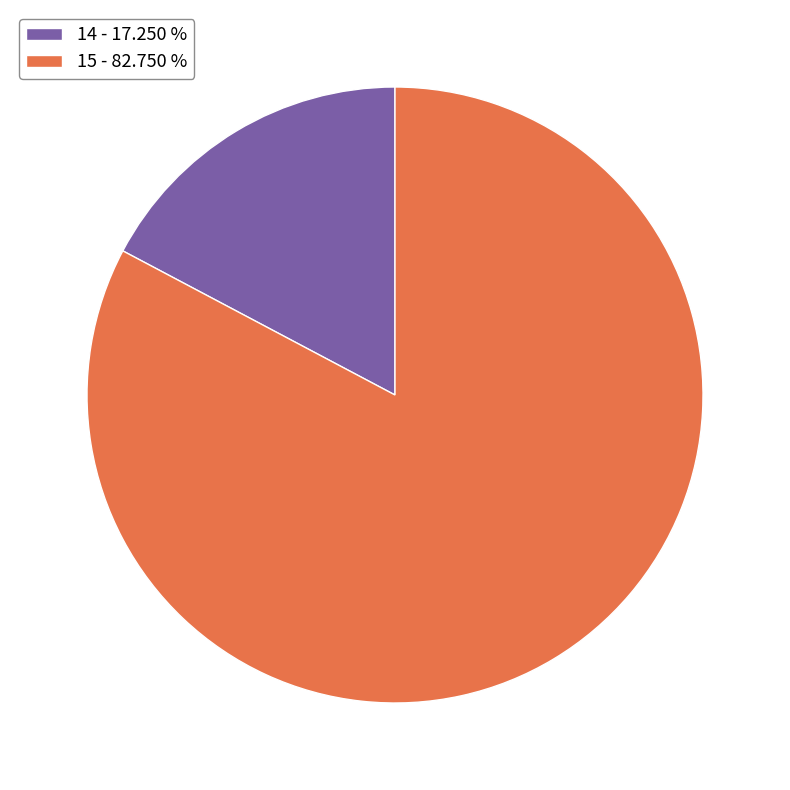

Is the sum of 15 - 82.750 % and 14 - 17.250 % greater than half?

Yes